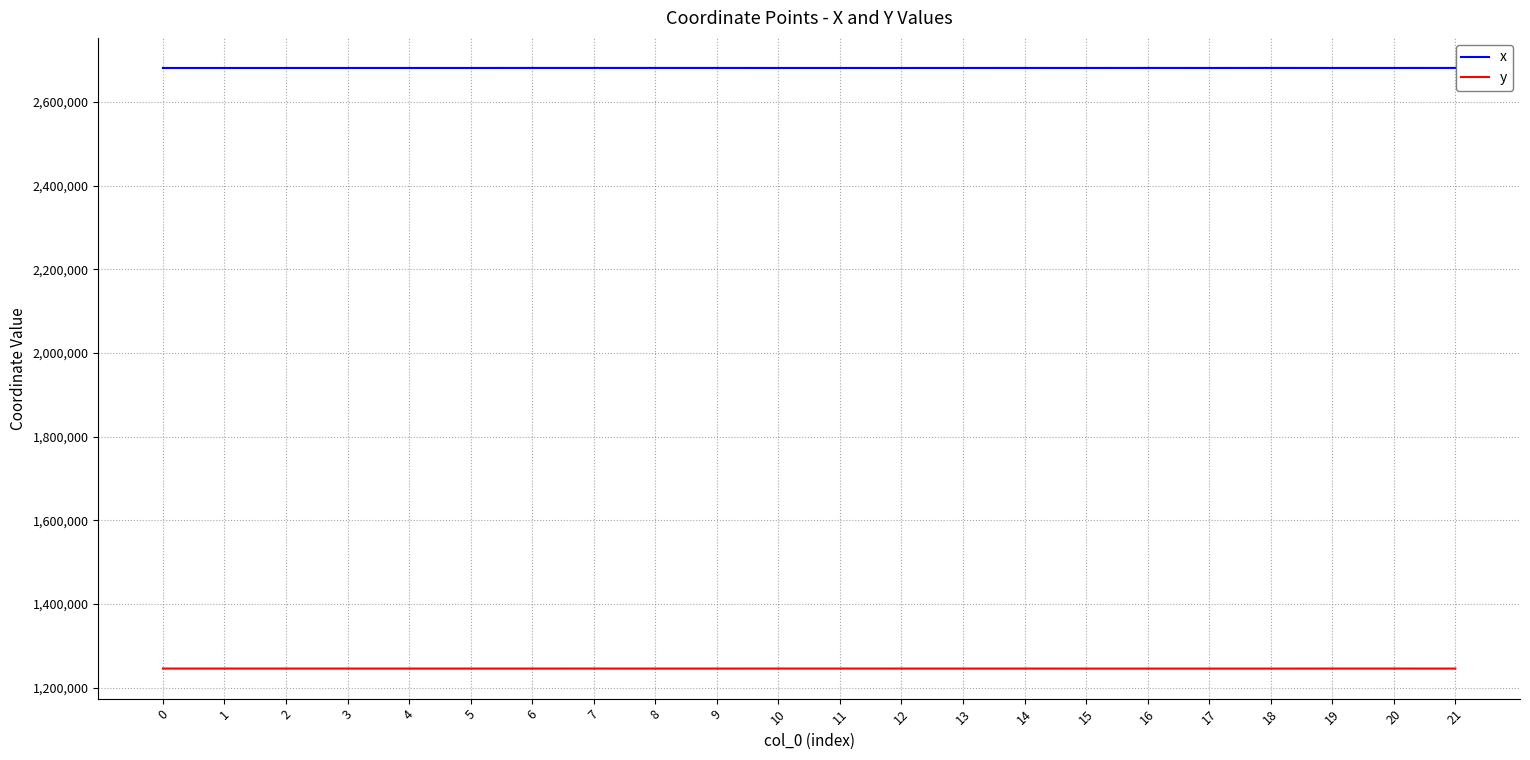

What is the approximate value of x at 13?

2681653.8